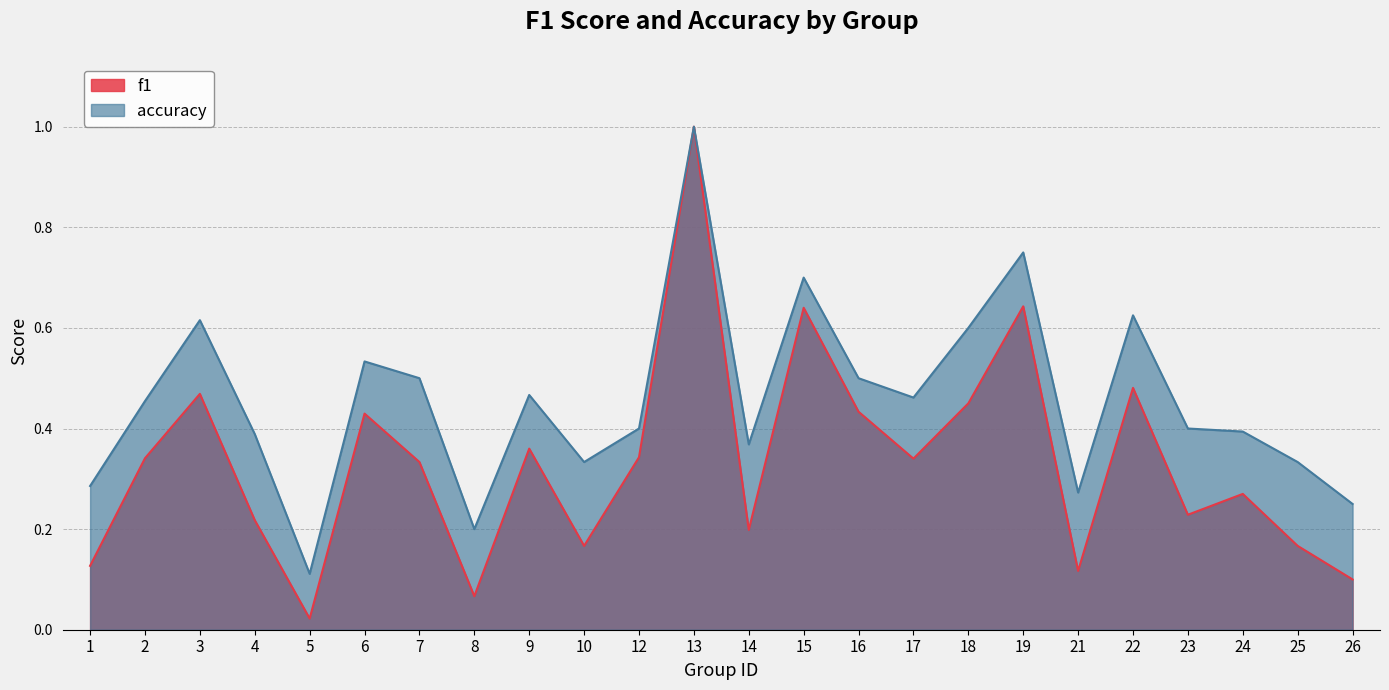

Which series has the largest total across all categories?

accuracy